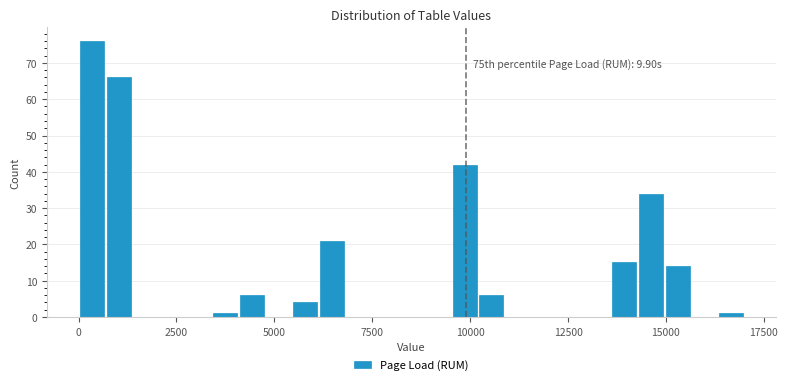

Read against the x-axis, roughly where is the centre of the tallest bar?

500